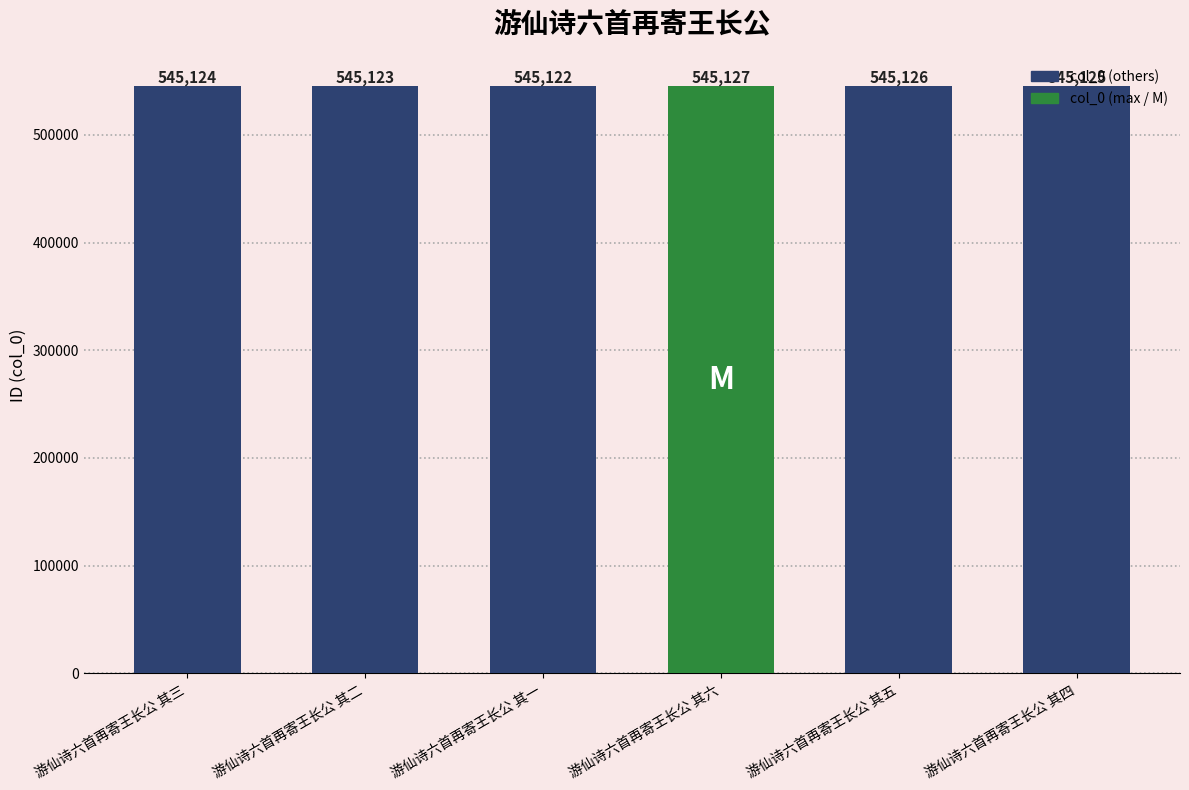

What is the difference between the second highest and second lowest values?

3